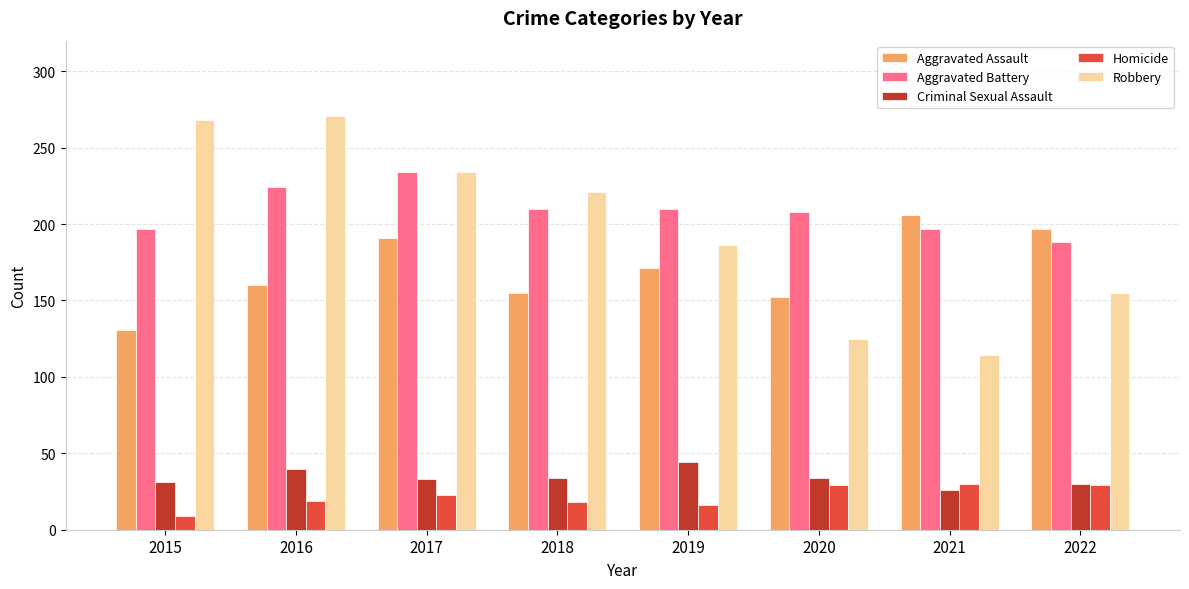

List the series in order of their peak value, lowest first.

Homicide, Criminal Sexual Assault, Aggravated Assault, Aggravated Battery, Robbery